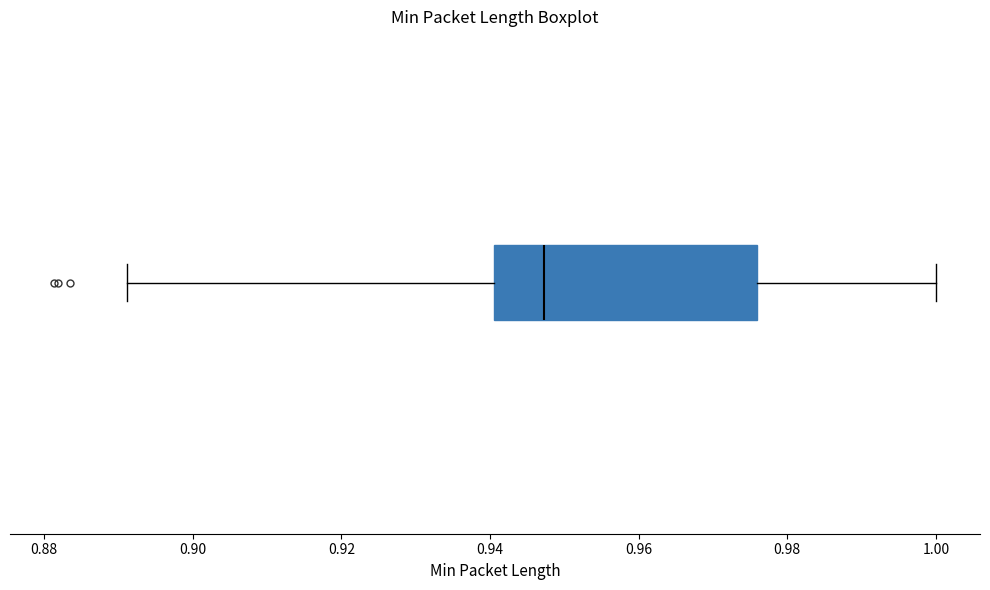

Transcribe this box plot: give where the median line is, the range the box spans, and where the two whiskers end, as read against the x-axis. The values are not printed on the chart, so give them approximately, as read against the axis.

median 0.948, box 0.940 to 0.976, whiskers 0.892 to 1.000